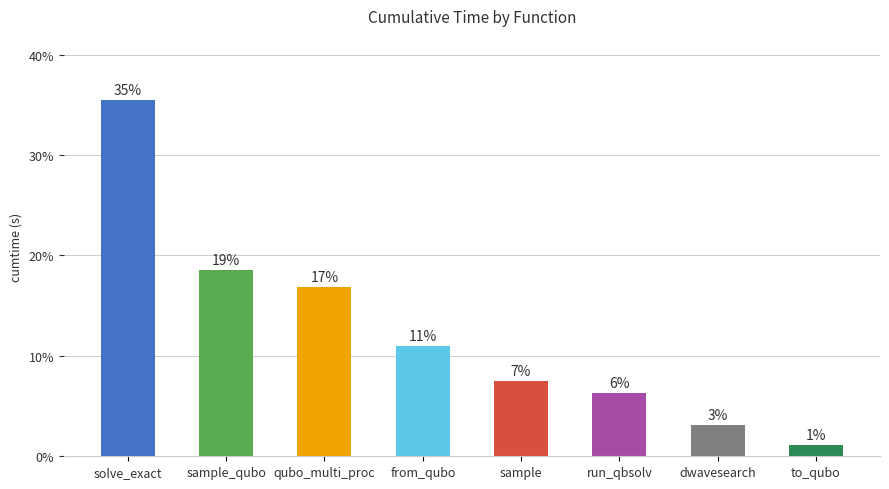

What is the difference between the maximum and second lowest values?

32.4